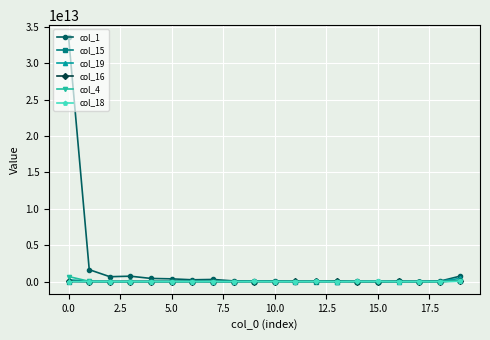

How many series are shown in this chart?

6